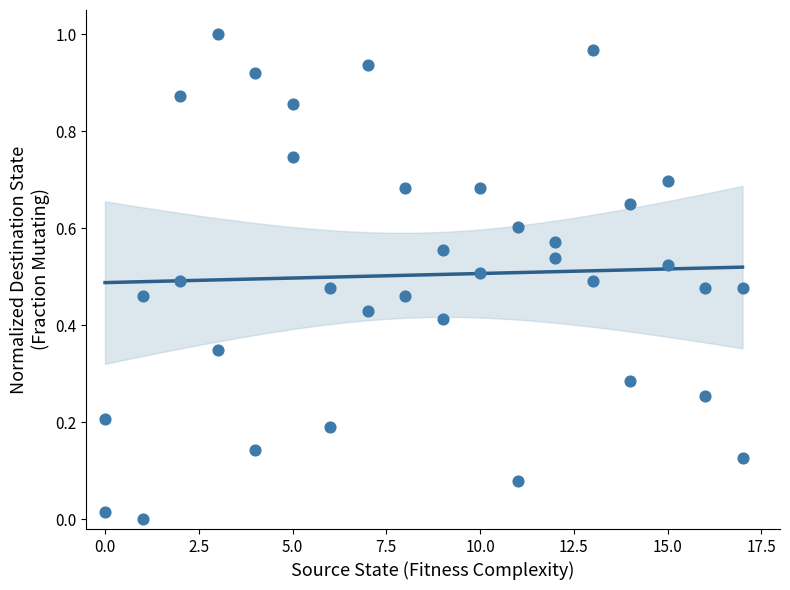

What is the range of X values (max minus min)?

17.0